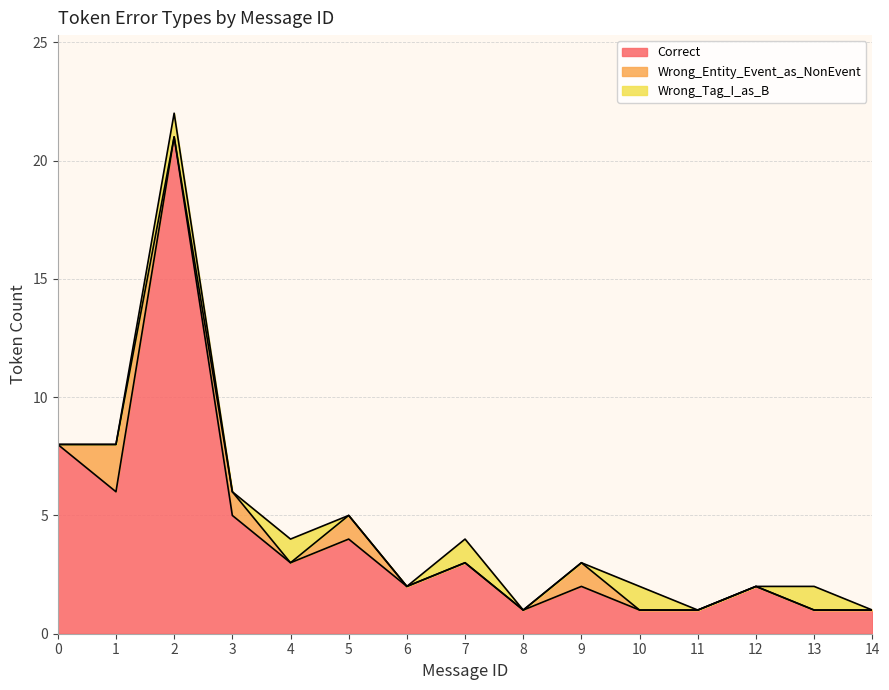

True or false: Correct and Wrong_Tag_I_as_B cross at least once.

False